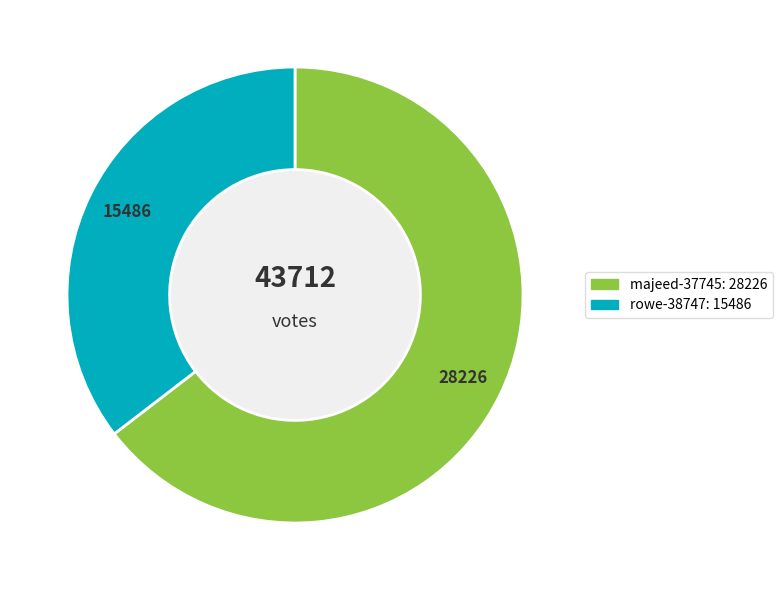

Is majeed-37745 the majority of the pie?

Yes